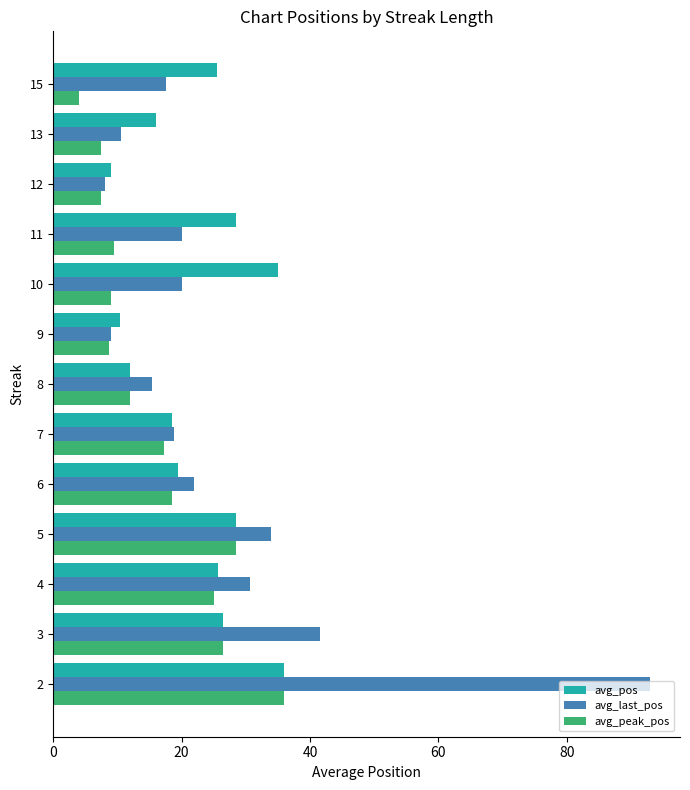

At which label is avg_peak_pos closest to 20?

6